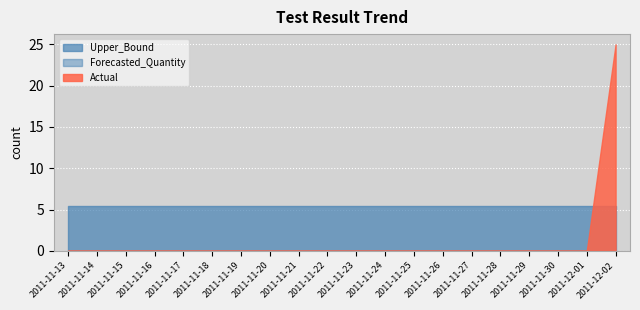

Count the number of data series in this chart.

3